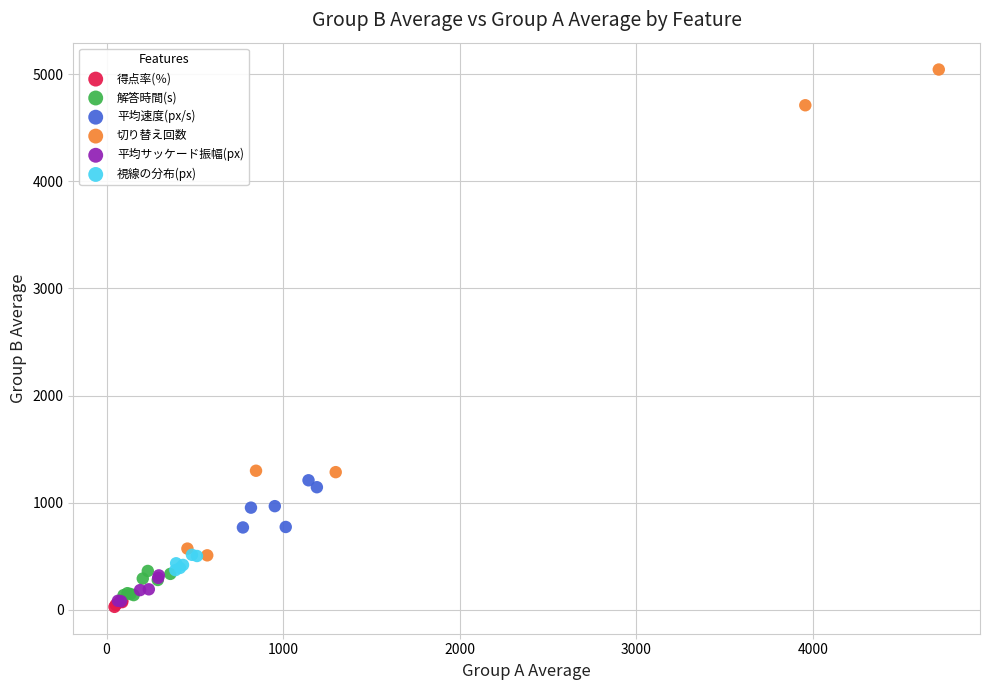

Which series reaches the maximum Y coordinate?

切り替え回数